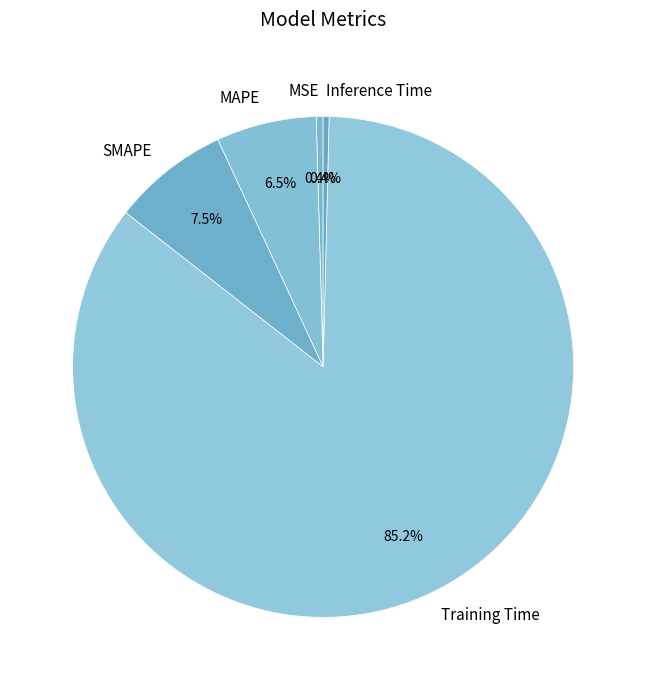

Which category accounts for the majority?

Training Time